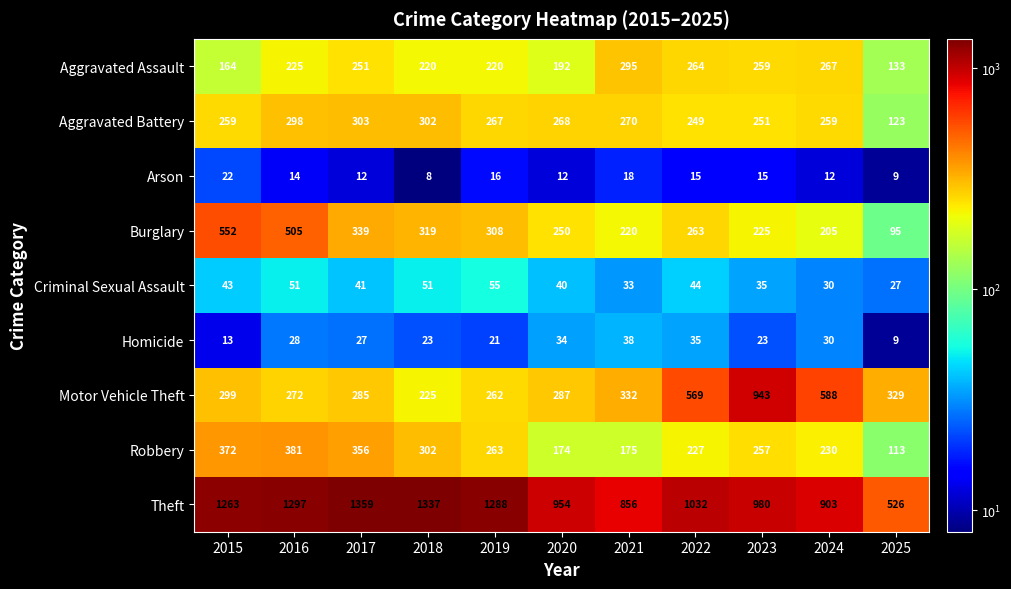

Which series changed the most between 2015 and 2019?

Burglary